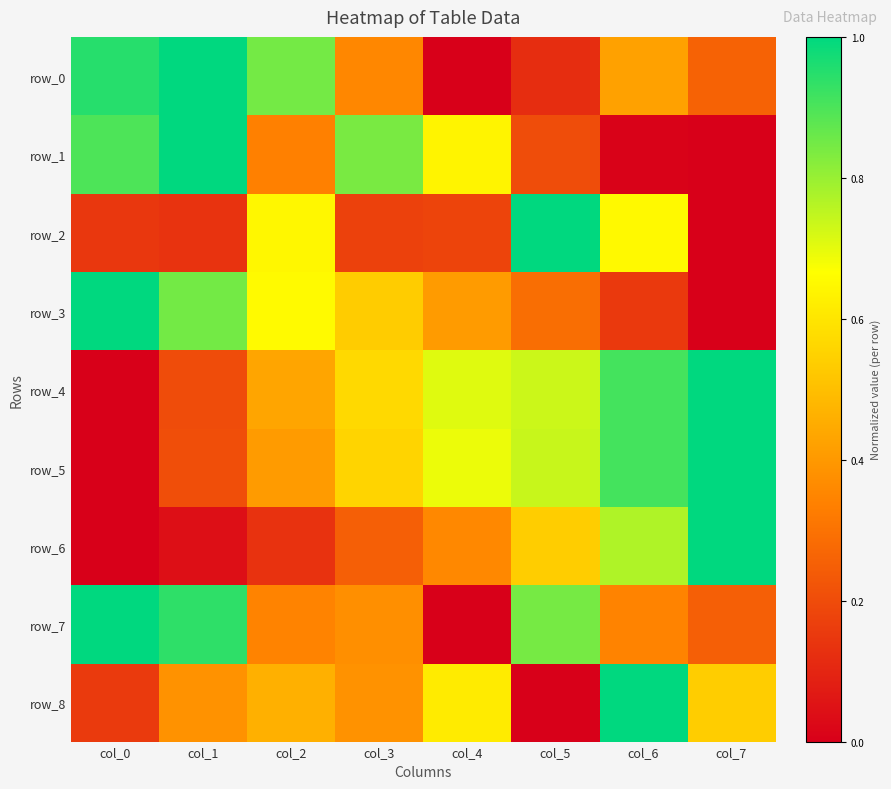

Reading left to right, transcribe all the data shown in this chart.

row_0: col_0=0.9	col_1=1.0	col_2=0.8	col_3=0.4	col_4=0.0	col_5=0.1	col_6=0.4	col_7=0.3
row_1: col_0=0.9	col_1=1.0	col_2=0.3	col_3=0.8	col_4=0.6	col_5=0.2	col_6=0.0	col_7=0.0
row_2: col_0=0.1	col_1=0.1	col_2=0.6	col_3=0.2	col_4=0.2	col_5=1.0	col_6=0.7	col_7=0.0
row_3: col_0=1.0	col_1=0.8	col_2=0.7	col_3=0.5	col_4=0.4	col_5=0.3	col_6=0.2	col_7=0.0
row_4: col_0=0.0	col_1=0.2	col_2=0.4	col_3=0.6	col_4=0.7	col_5=0.7	col_6=0.9	col_7=1.0
row_5: col_0=0.0	col_1=0.2	col_2=0.4	col_3=0.6	col_4=0.7	col_5=0.7	col_6=0.9	col_7=1.0
row_6: col_0=0.0	col_1=0.0	col_2=0.1	col_3=0.2	col_4=0.4	col_5=0.5	col_6=0.8	col_7=1.0
row_7: col_0=1.0	col_1=0.9	col_2=0.3	col_3=0.4	col_4=0.0	col_5=0.8	col_6=0.3	col_7=0.3
row_8: col_0=0.2	col_1=0.4	col_2=0.5	col_3=0.4	col_4=0.6	col_5=0.0	col_6=1.0	col_7=0.5